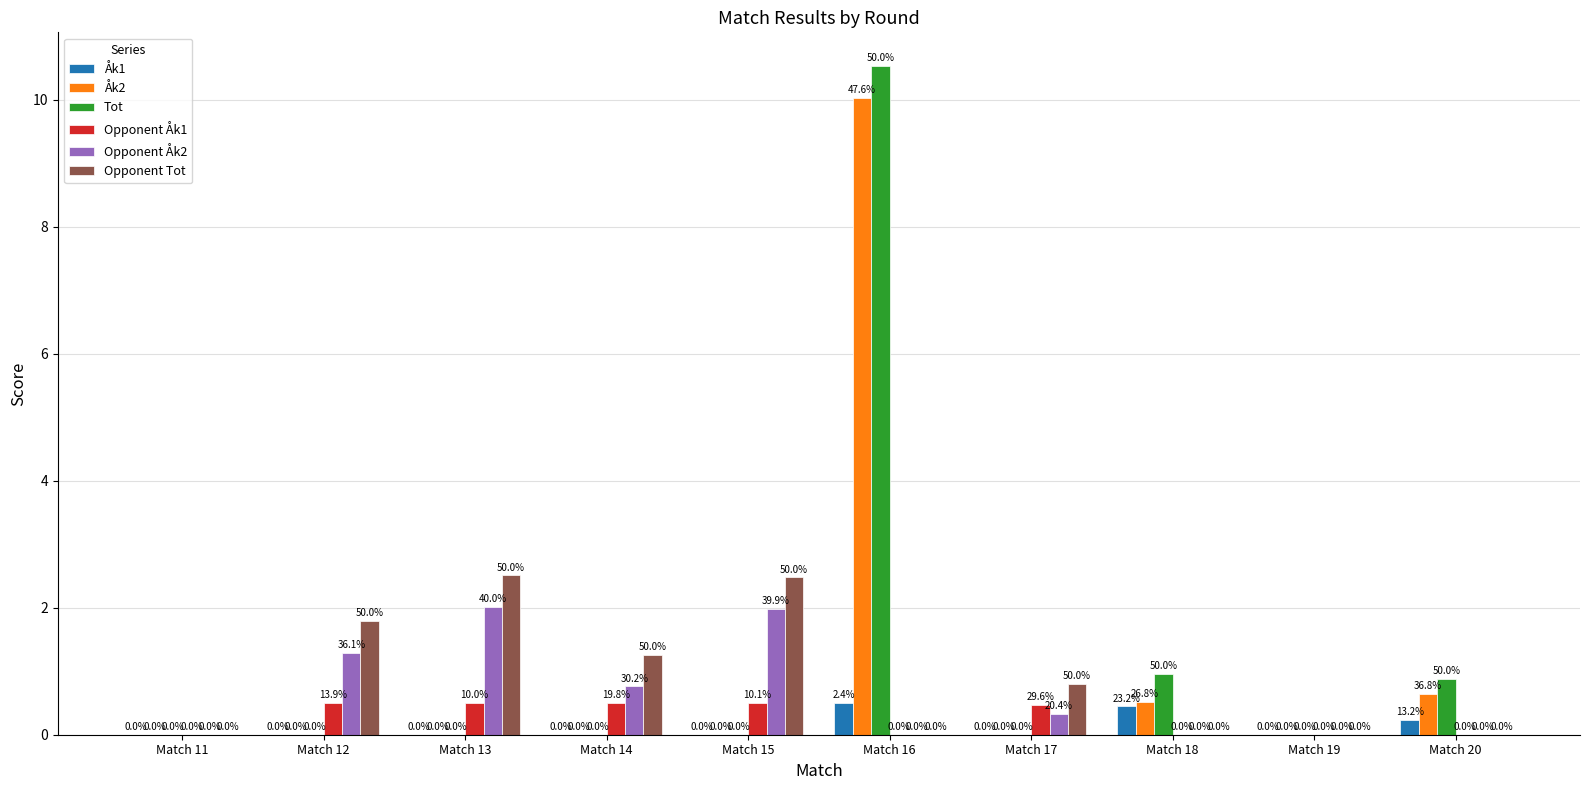

The value of Opponent Tot at Match 17 is 0.8. True or false?

True